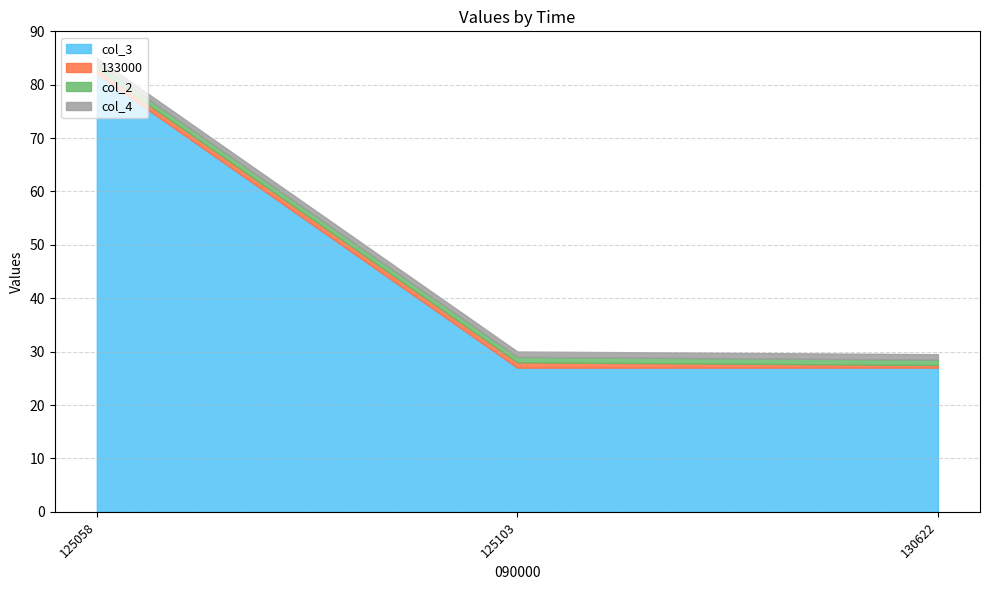

The 133000 series shows 0.6 at 130622. True or false?

False